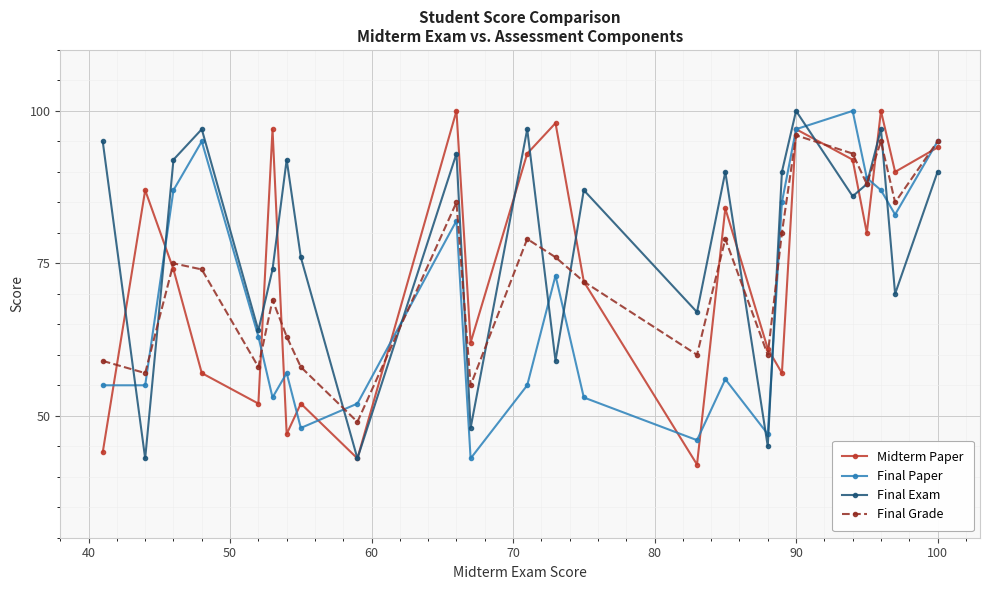

What is the value of the Midterm Paper point at the 21st from the left?

80